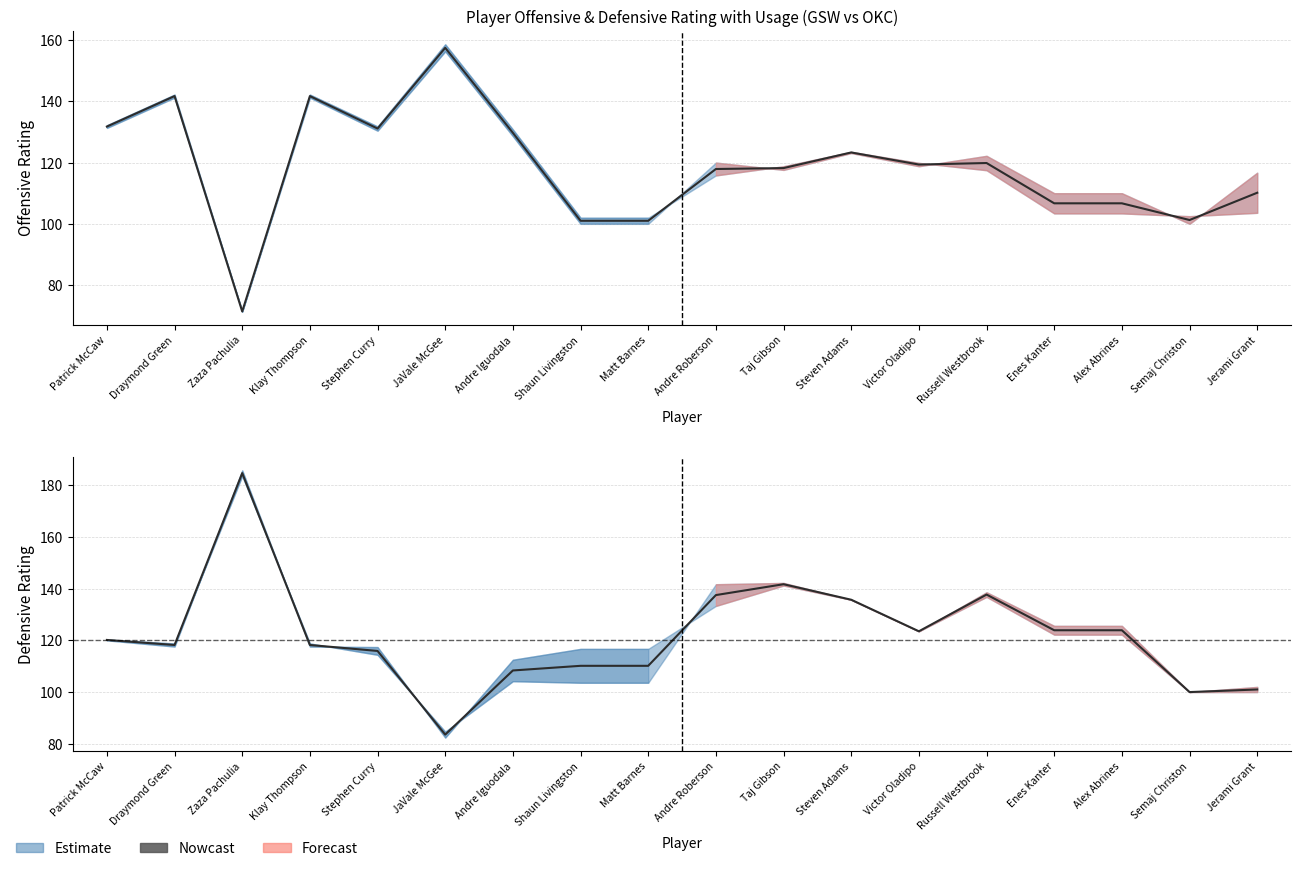

What is the sum of the values at Zaza Pachulia and Victor Oladipo?

308.1